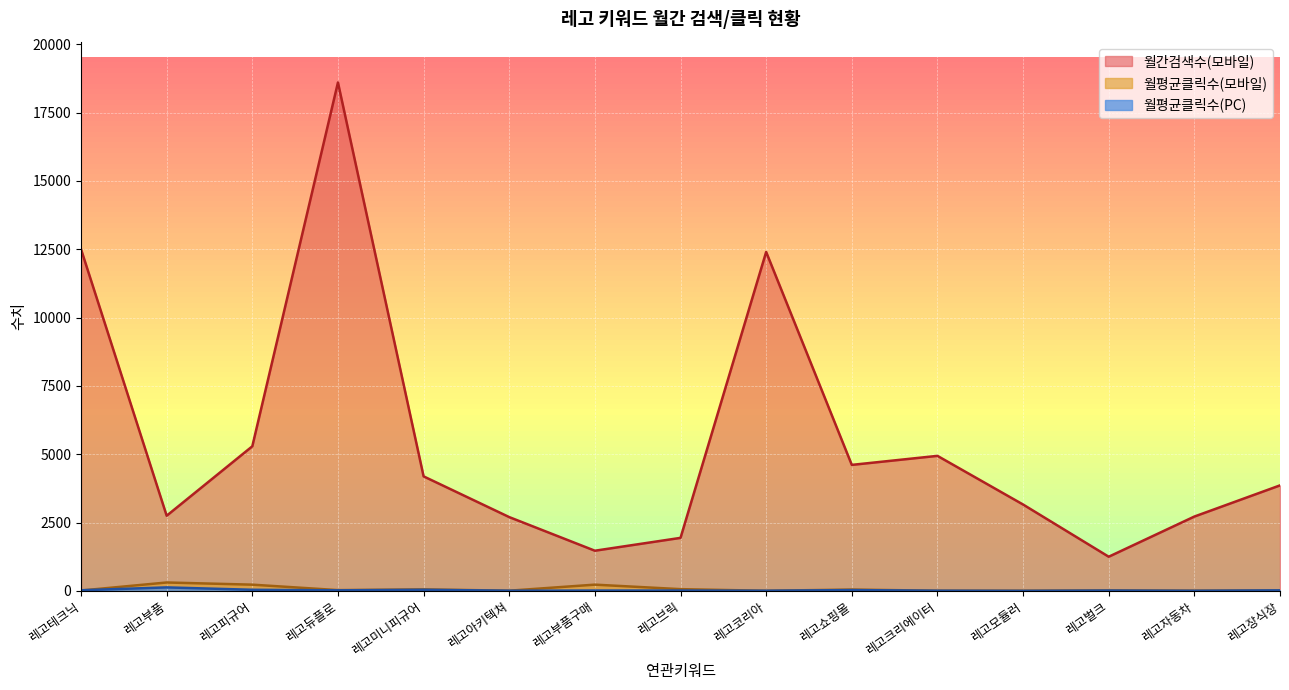

How many data points in 월평균클릭수(PC) are less than 13?

6